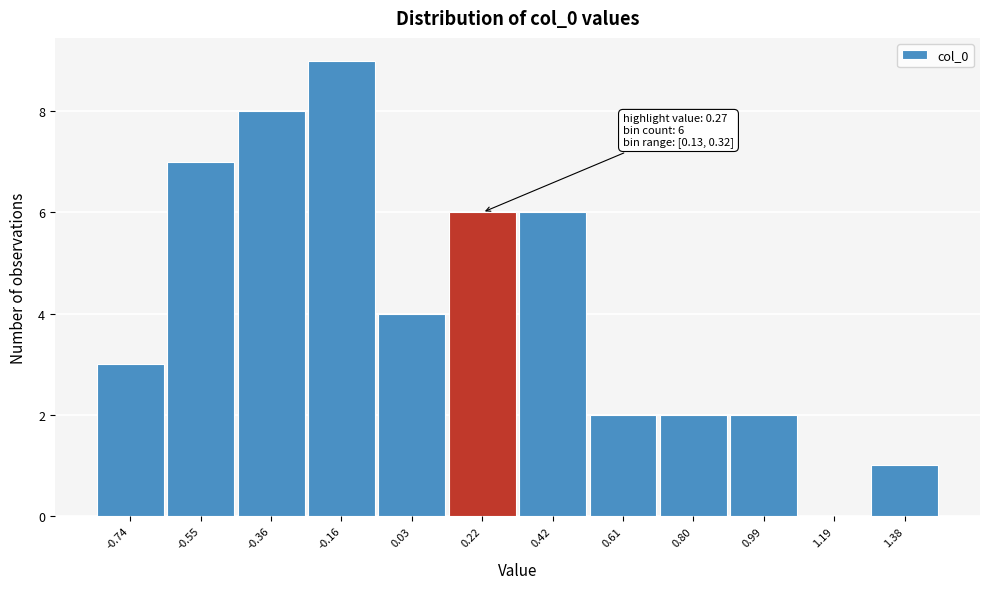

Over which range of the x-axis is the bar tallest?

-0.26 to -0.06